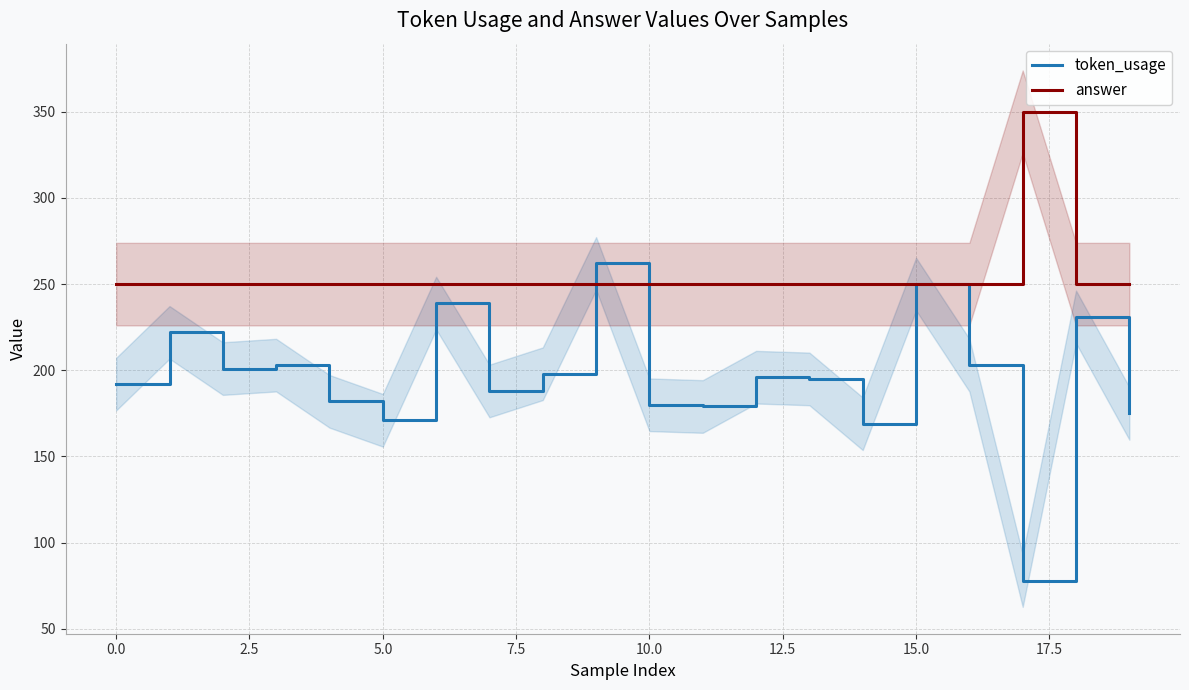

What is the difference between the maximum and minimum values in the answer series?

100